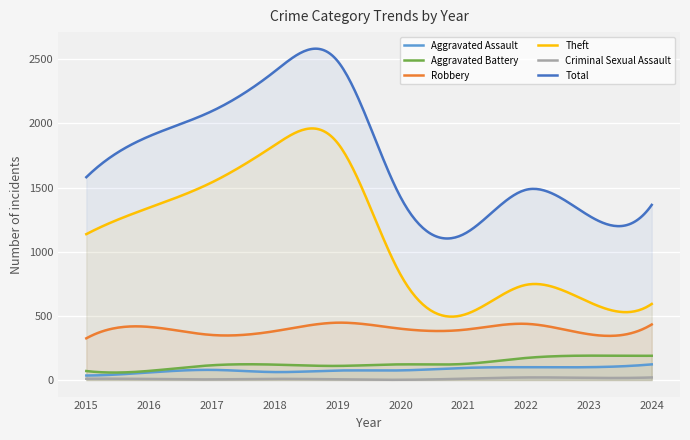

In Aggravated Assault, how many points are lower than both neighbors (excluding endpoints)?

3